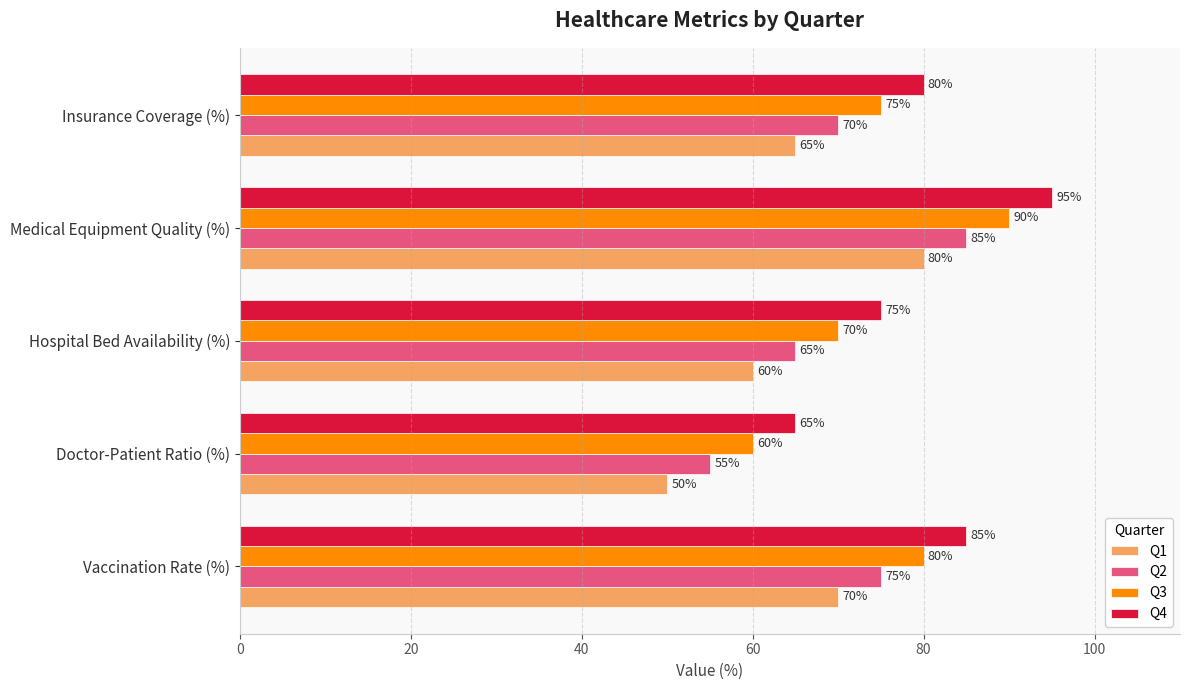

What value does the Q3 series have at Doctor-Patient Ratio (%)?

60